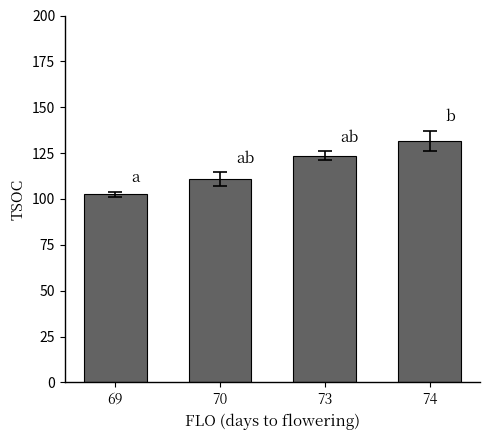

Approximately how many times larger is the value at 70 compared to 74?

0.8